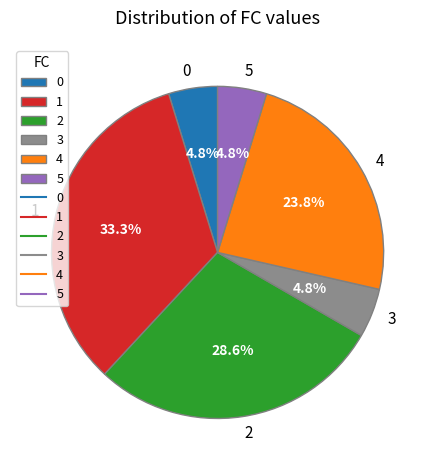

How many slices are in this pie chart?

6